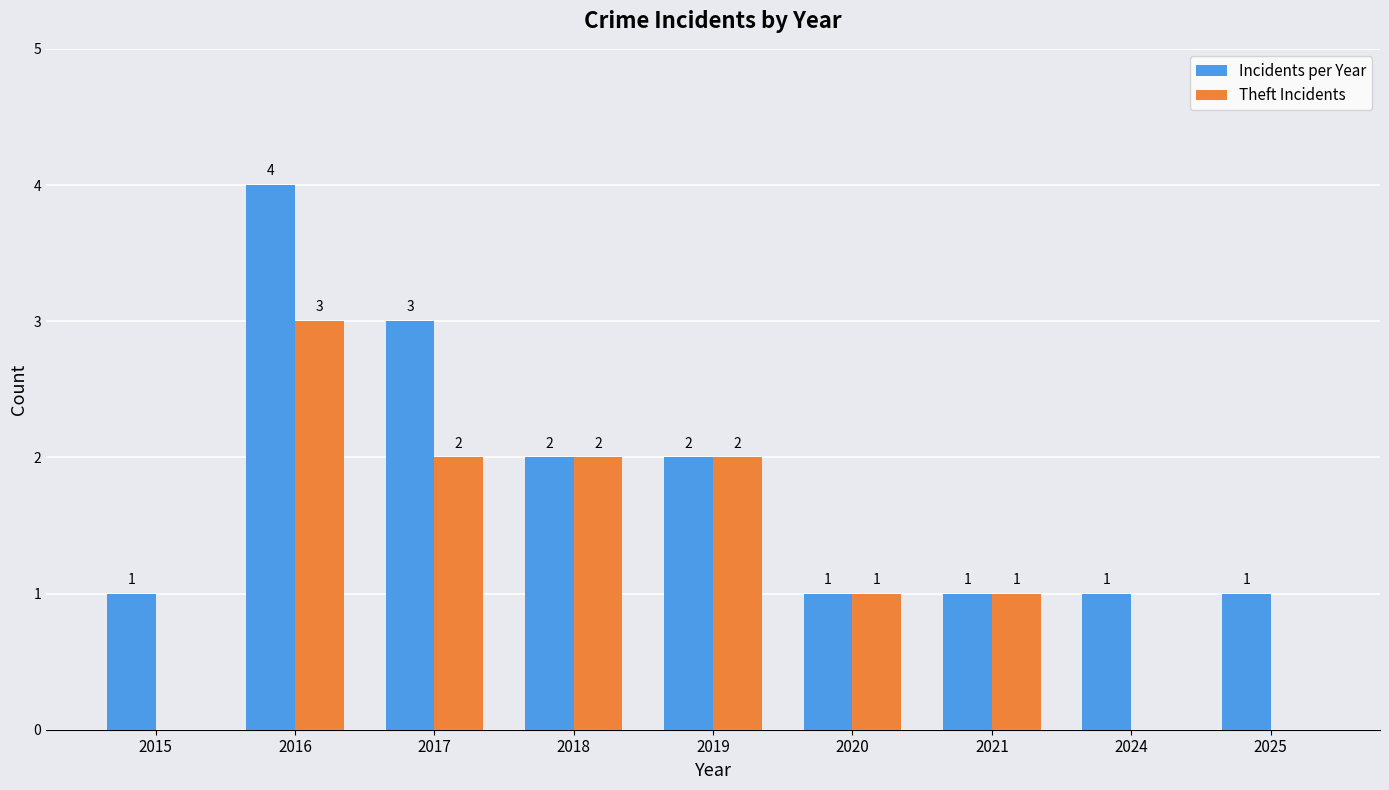

Between 2016 and 2020, which series saw the biggest shift?

Incidents per Year